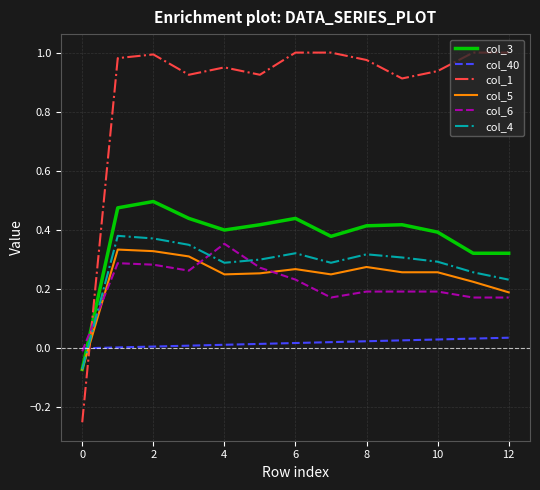

How many intersections are there between col_4 and col_40?

1